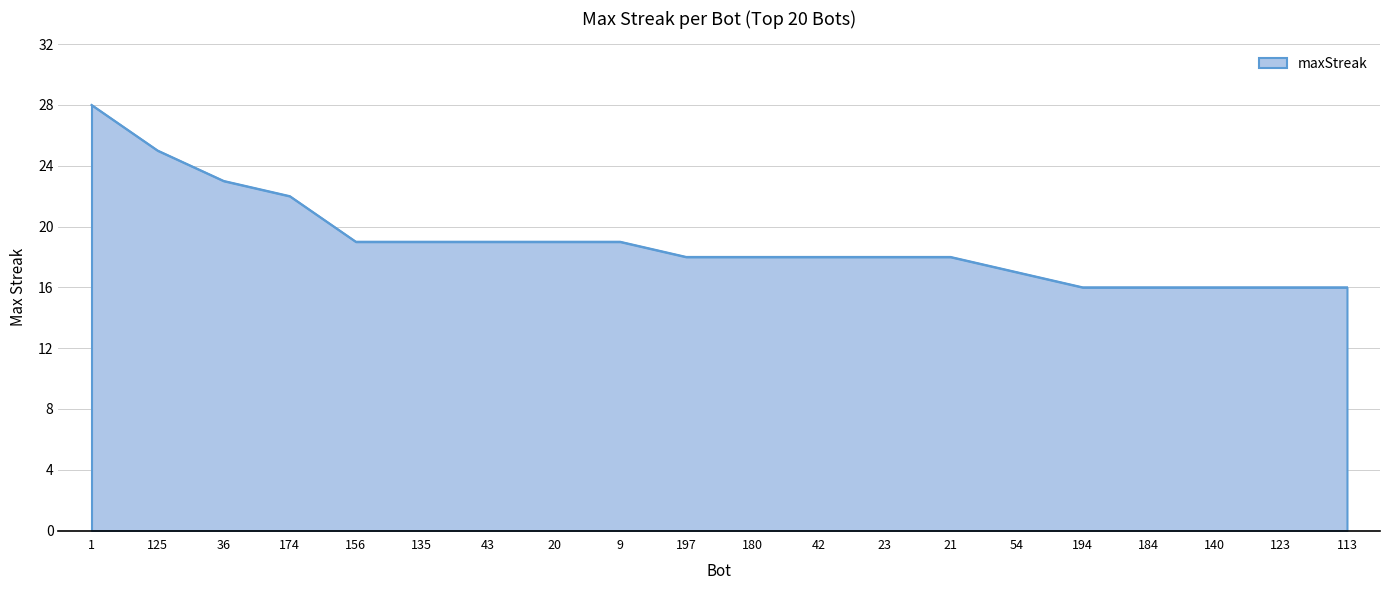

Reading left to right, what are all the values shown in this chart?

28	25	23	22	19	19	19	19	19	18	18	18	18	18	17	16	16	16	16	16